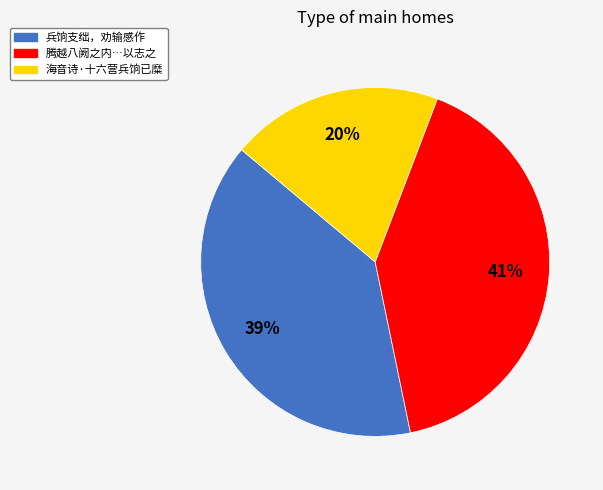

To the nearest percent, what is the difference between the largest and smallest slice percentages?

21%